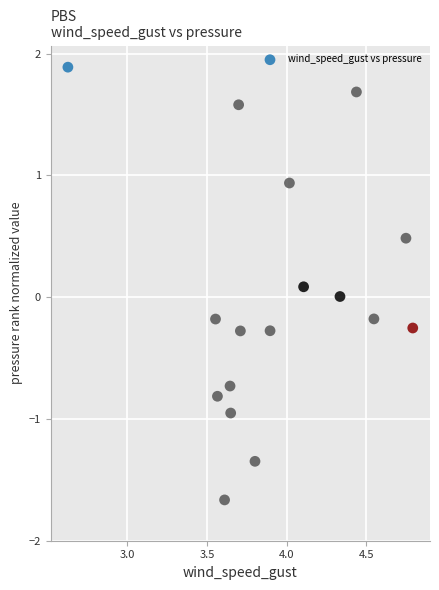

What is the range of Y values (max minus min)?

3.6